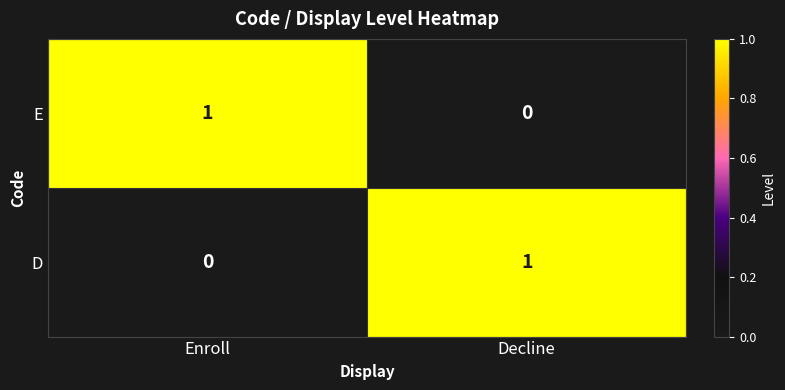

At which label is E closest to 0?

Decline